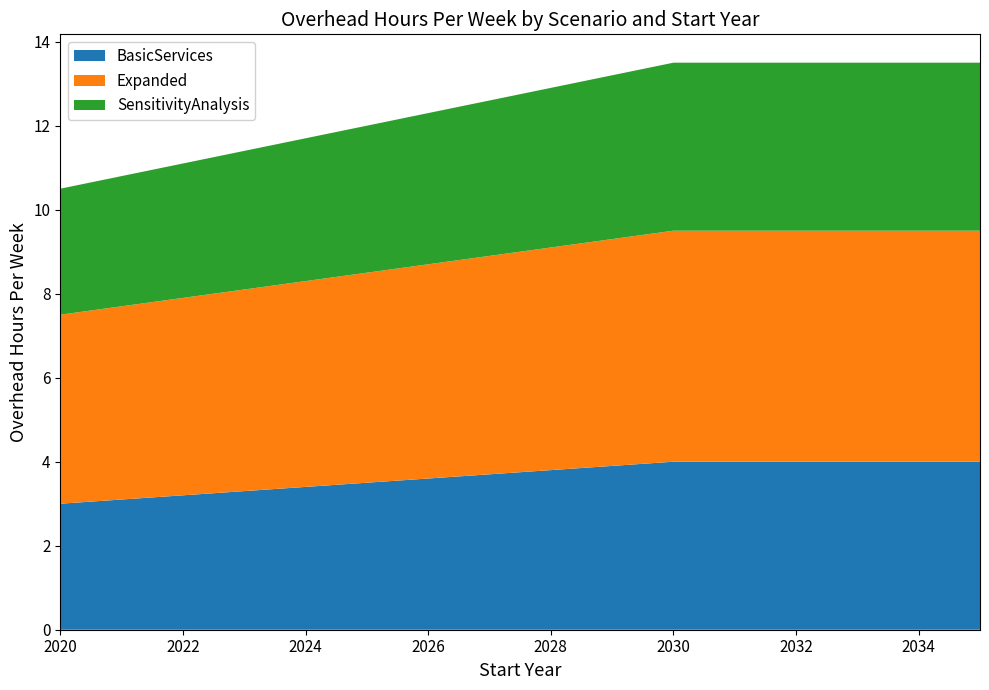

Reading left to right, list all the values displayed in this chart.

BasicServices: 2020=3.0	2030=4.0	2035=4.0
Expanded: 2020=4.5	2030=5.5	2035=5.5
SensitivityAnalysis: 2020=3.0	2030=4.0	2035=4.0